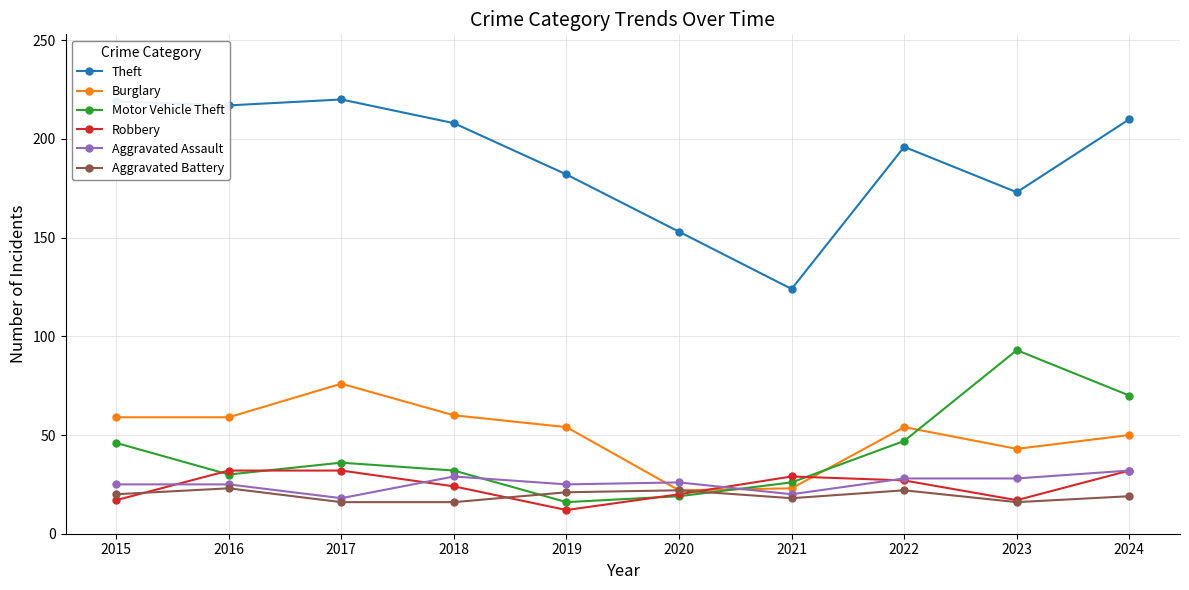

True or false: Theft and Aggravated Battery intersect in this chart.

False